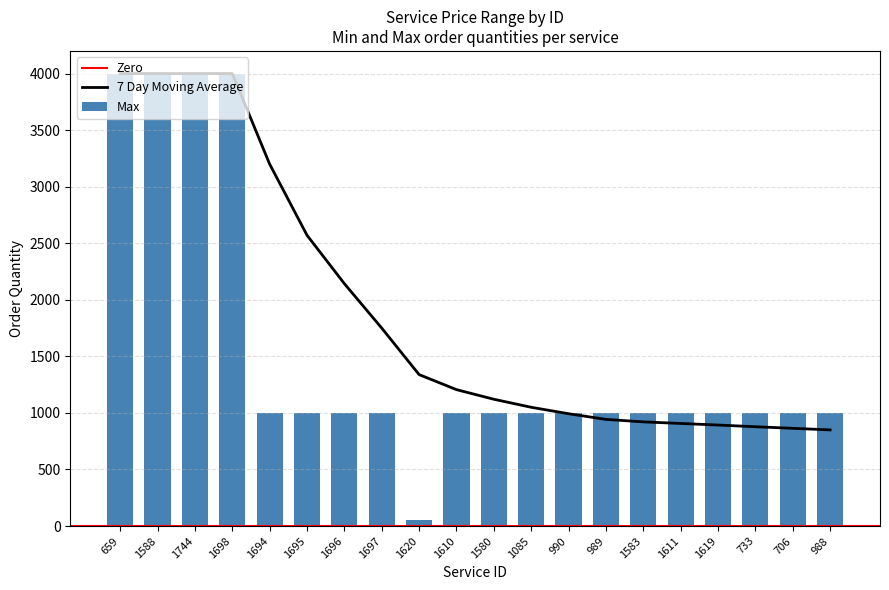

Which has a higher value, 1695 or 1085?

1695